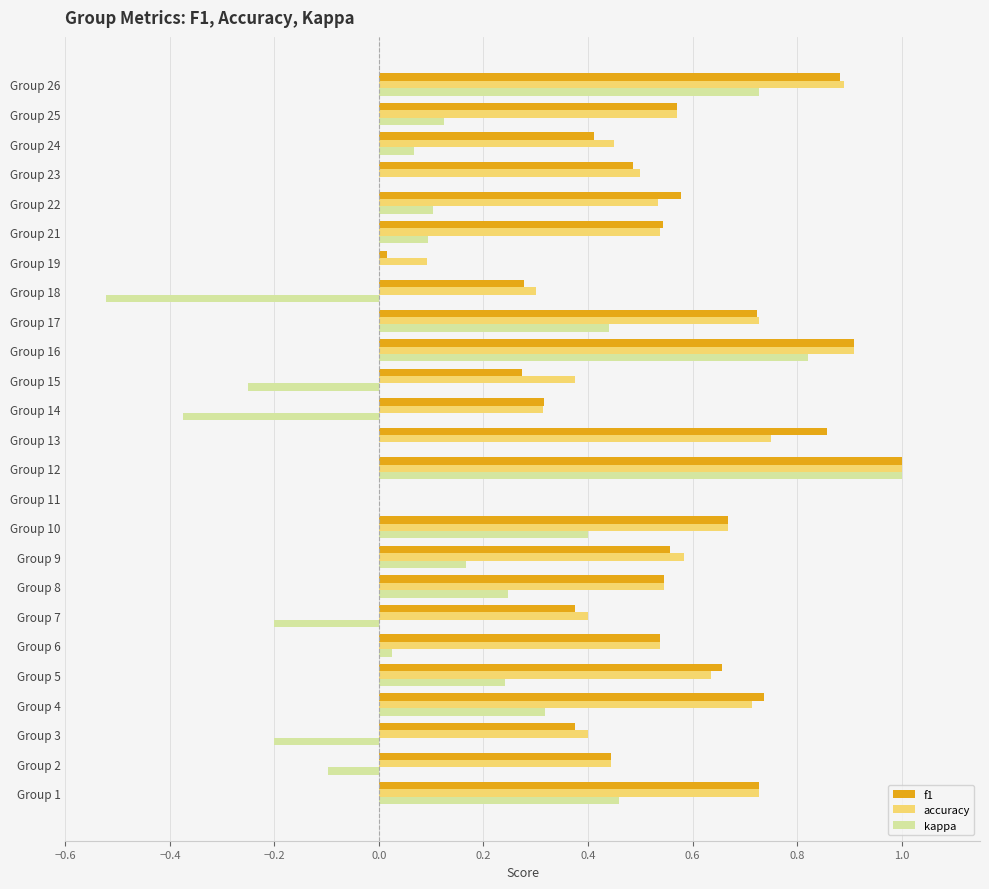

Which series has the widest spread of values?

kappa